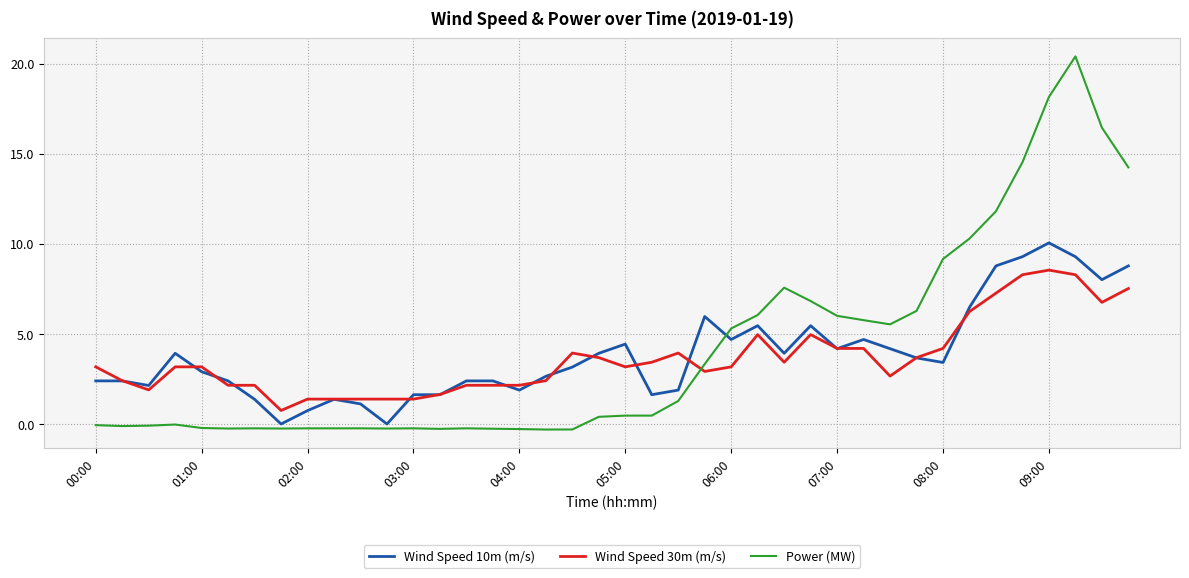

Which series has the largest range (max minus min)?

Power (MW)